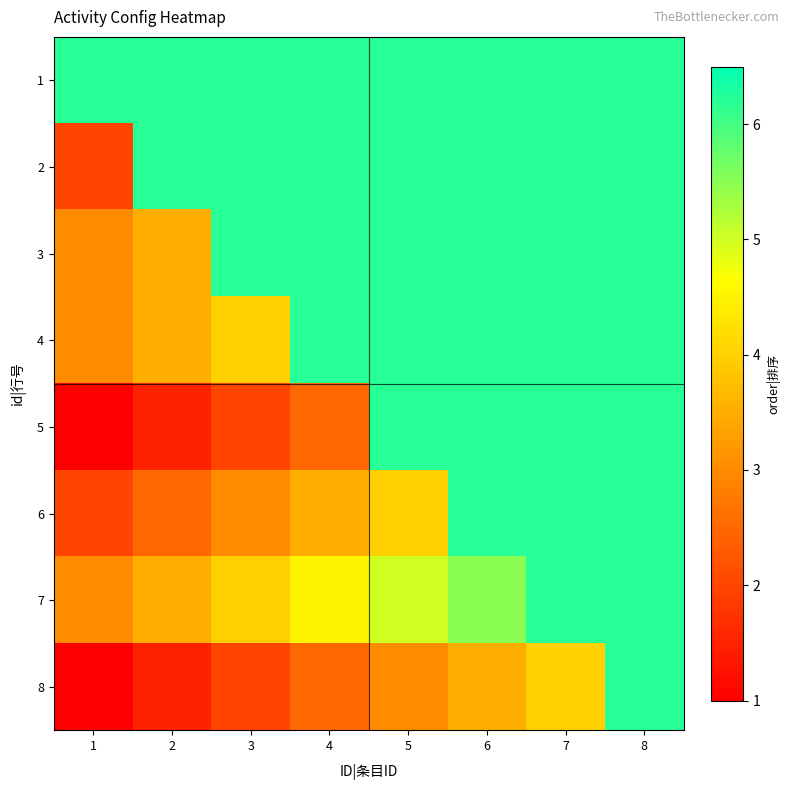

What is the maximum value shown in the chart?

6.2